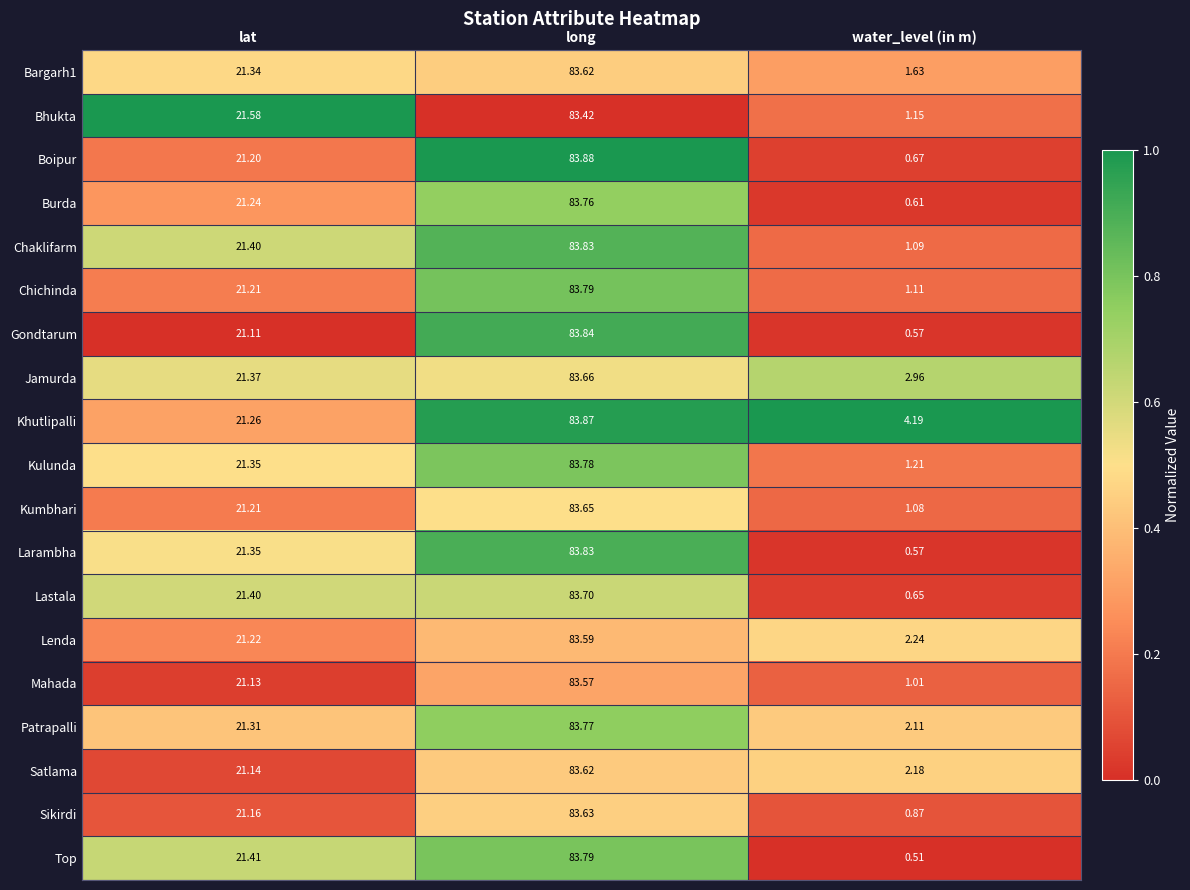

Which category has the highest value across all series?

long